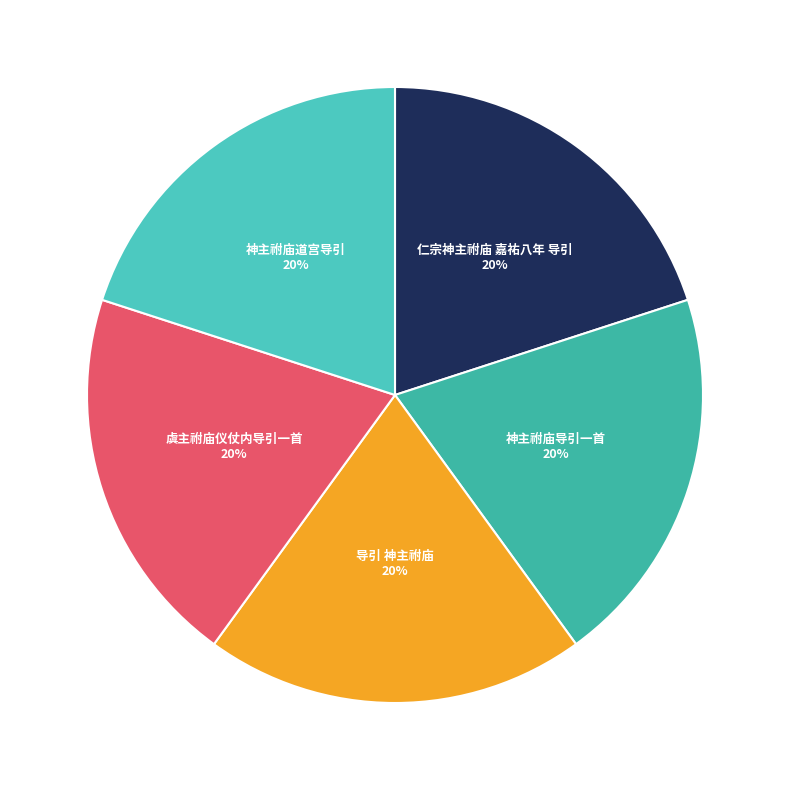

Is there any slice that represents more than half of the pie?

No